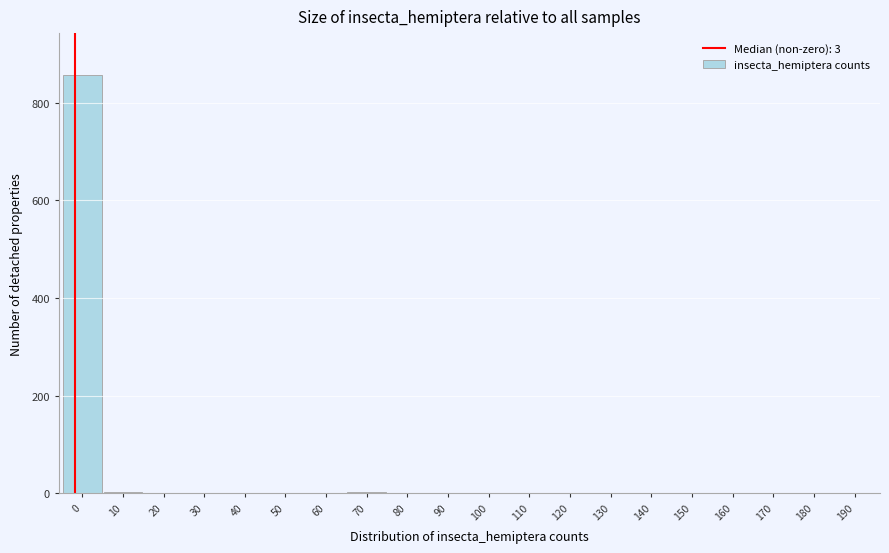

What is the maximum value shown in the chart?

857